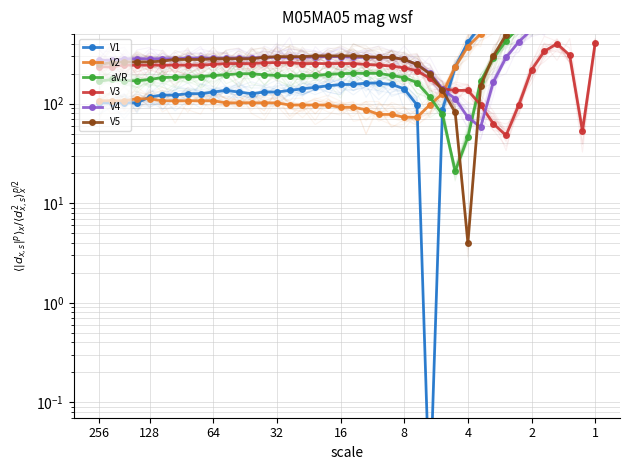

Which has a higher value, 38 or 30?

38